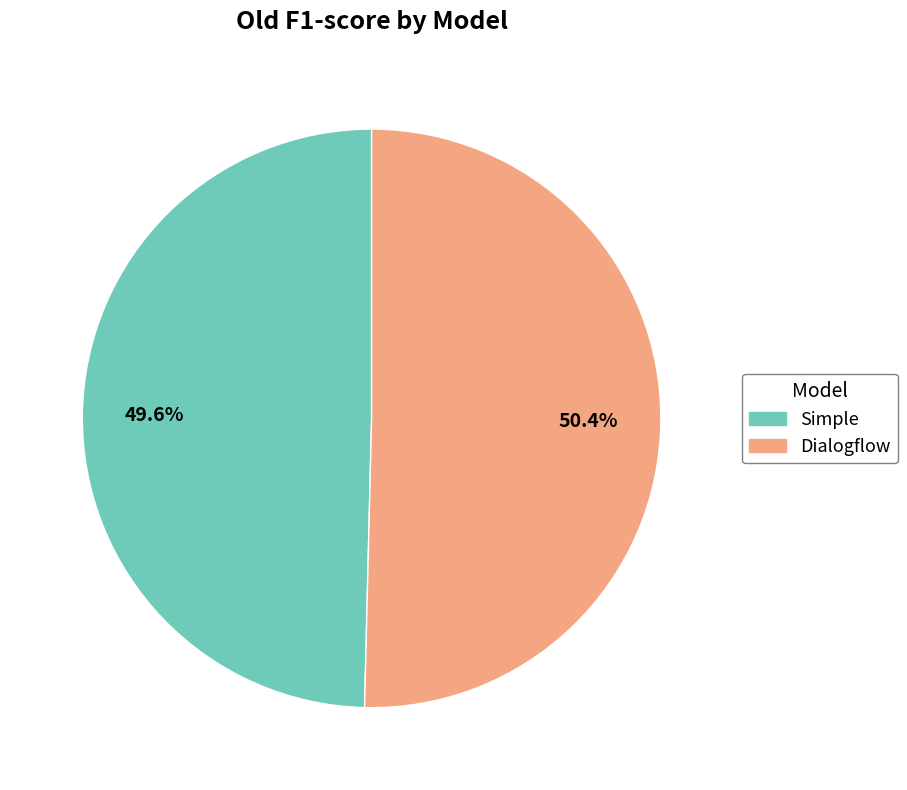

To the nearest percent, what portion does Simple represent?

50%